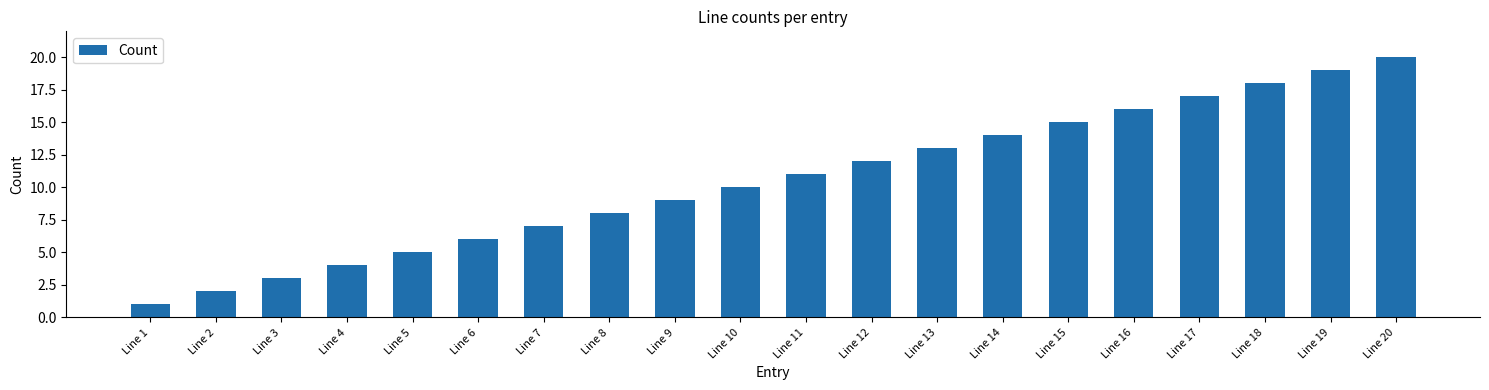

What is the ratio of the value at Line 10 to the value at Line 20?

0.5